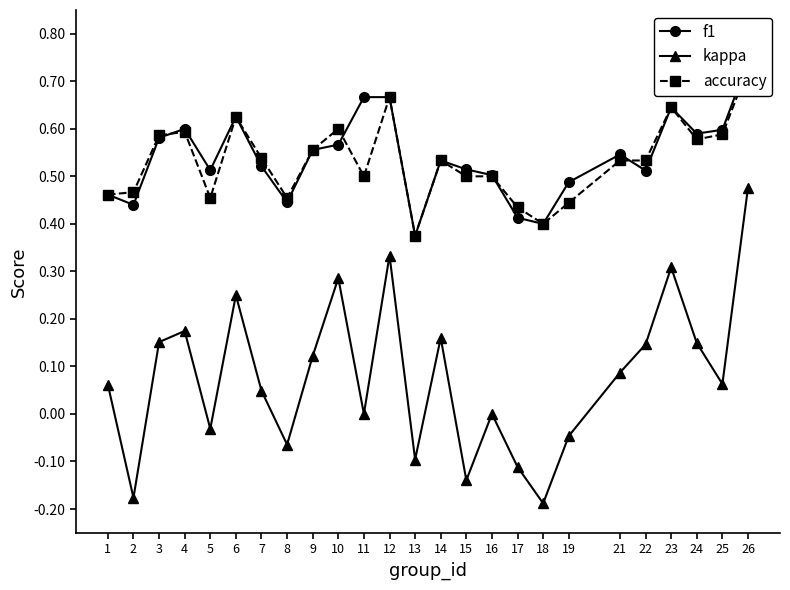

Is the value of f1 at 25 greater than the value of accuracy at 7?

Yes